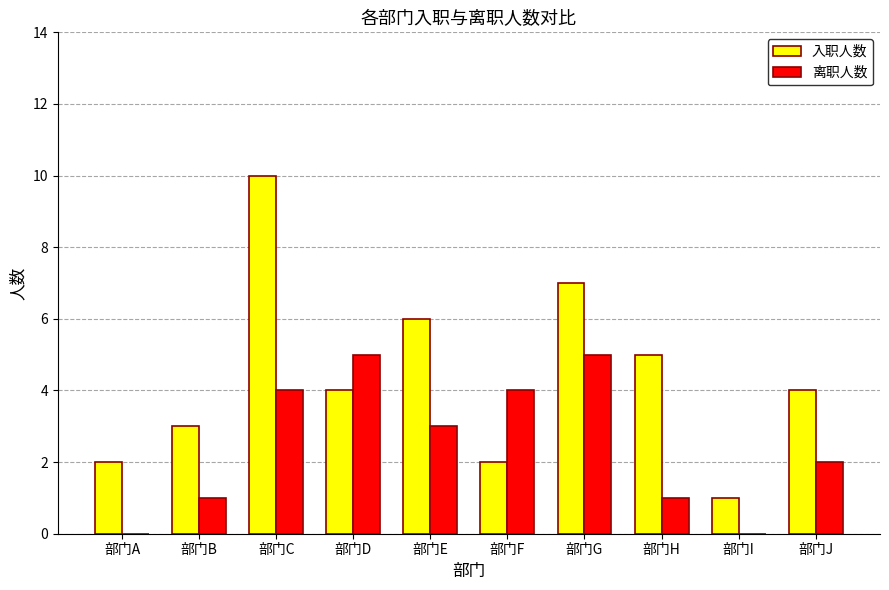

Which series has the largest total across all categories?

入职人数